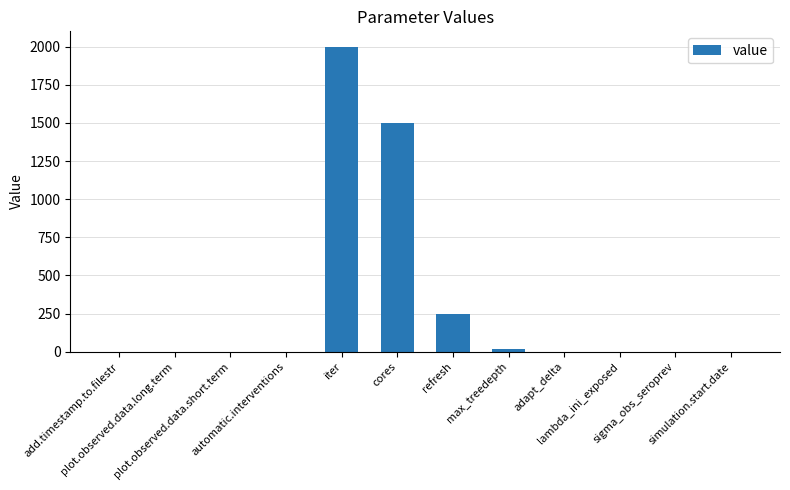

Reading left to right, extract all data points from this chart.

0.0	0.0	0.0	1.0	2000.0	1500.0	250.0	15.0	0.9	0.3	1.0	0.0